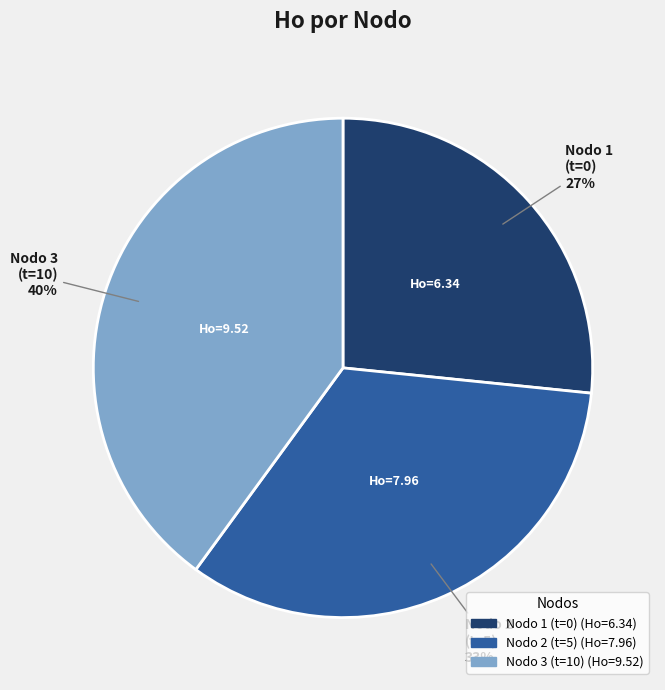

Is there any slice that represents more than half of the pie?

No